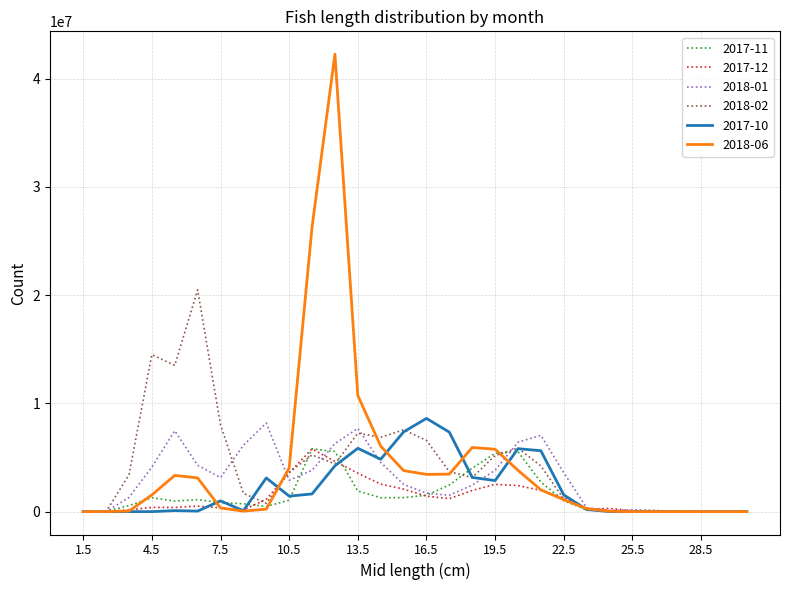

Which series has the largest range (max minus min)?

2018-06